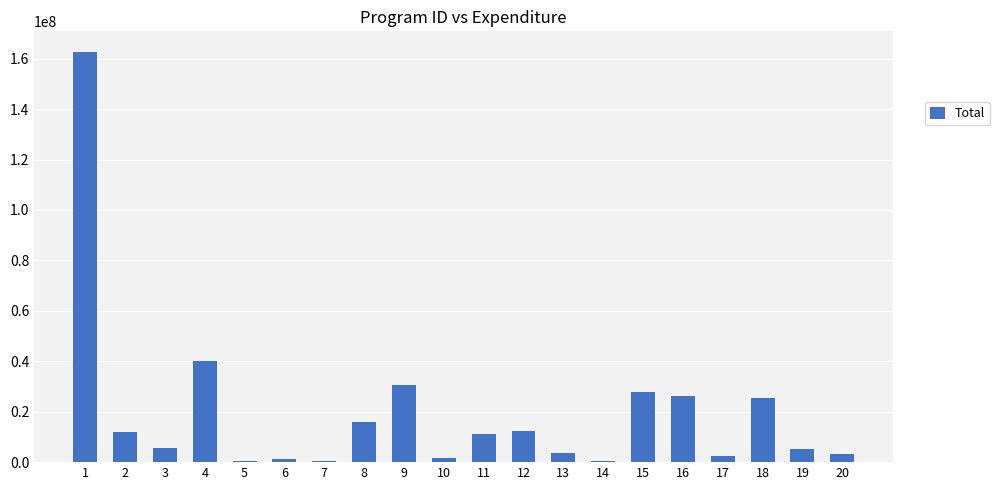

What is the ratio of the value at 11 to the value at 4?

0.3